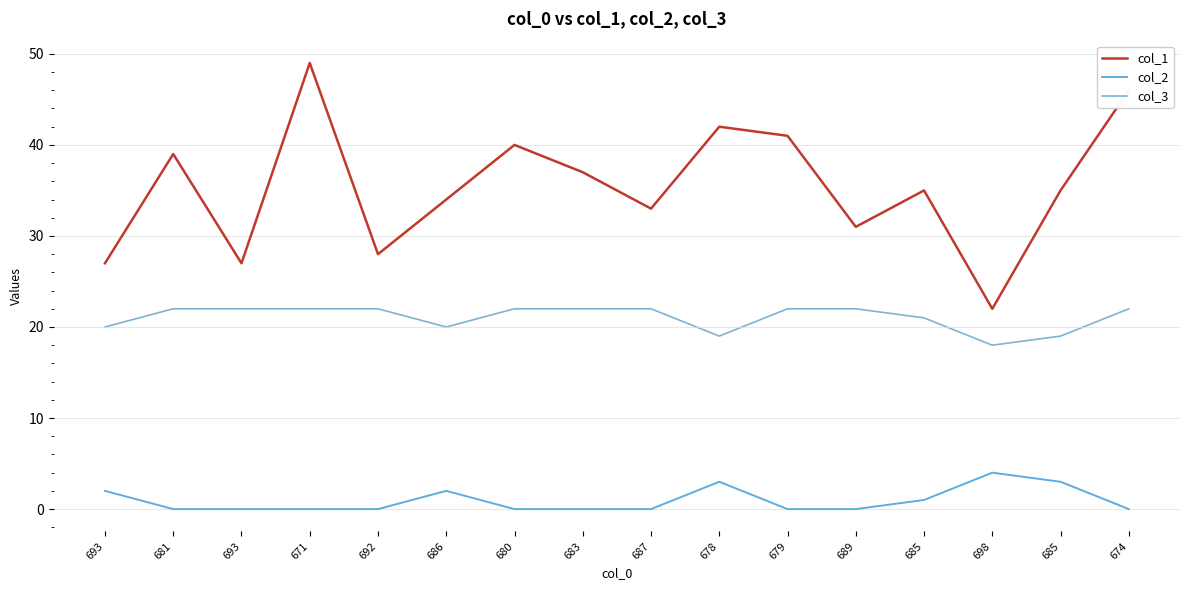

How many lines are shown in the chart?

3